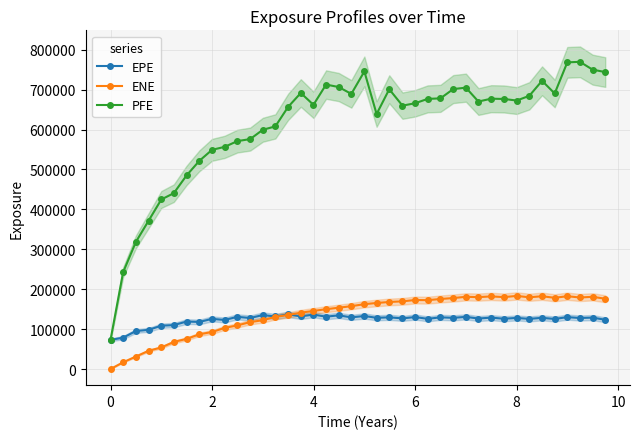

Reading right to left, list all the values displayed in this chart.

EPE: 123381.0	128803.0	127811.0	130028.0	125409.0	128302.0	125635.0	128071.0	125965.0	128785.0	126513.0	130630.0	128253.0	129446.0	125756.0	130195.0	126857.0	129513.0	128292.0	132826.0	129438.0	134444.0	131199.0	136360.0	131904.0	137038.0	131612.0	135178.0	127879.0	130701.0	122905.0	125685.0	117968.0	118898.0	110052.0	108556.0	98207.7	95207.4	78610.8	73007.0
ENE: 176123.0	180889.0	179207.0	182390.0	178461.0	182322.0	179716.0	183137.0	180151.0	181946.0	180094.0	180904.0	177796.0	175447.0	172515.0	172904.0	169572.0	167963.0	165460.0	162486.0	157459.0	153586.0	149864.0	145554.0	141188.0	135388.0	130735.0	122232.0	117554.0	109320.0	103002.0	92735.9	87007.9	75468.0	67896.4	54033.0	45888.1	31342.5	16941.8	0.0
PFE: 743867.0	749910.0	769534.0	768185.0	690245.0	721970.0	684351.0	672526.0	676480.0	677195.0	670044.0	704806.0	701268.0	678002.0	676668.0	665784.0	659770.0	700831.0	638726.0	745498.0	689191.0	706387.0	712538.0	661895.0	691433.0	656689.0	607780.0	599352.0	575977.0	570909.0	556426.0	549116.0	521629.0	485030.0	440504.0	424693.0	371830.0	318563.0	242695.0	73007.0